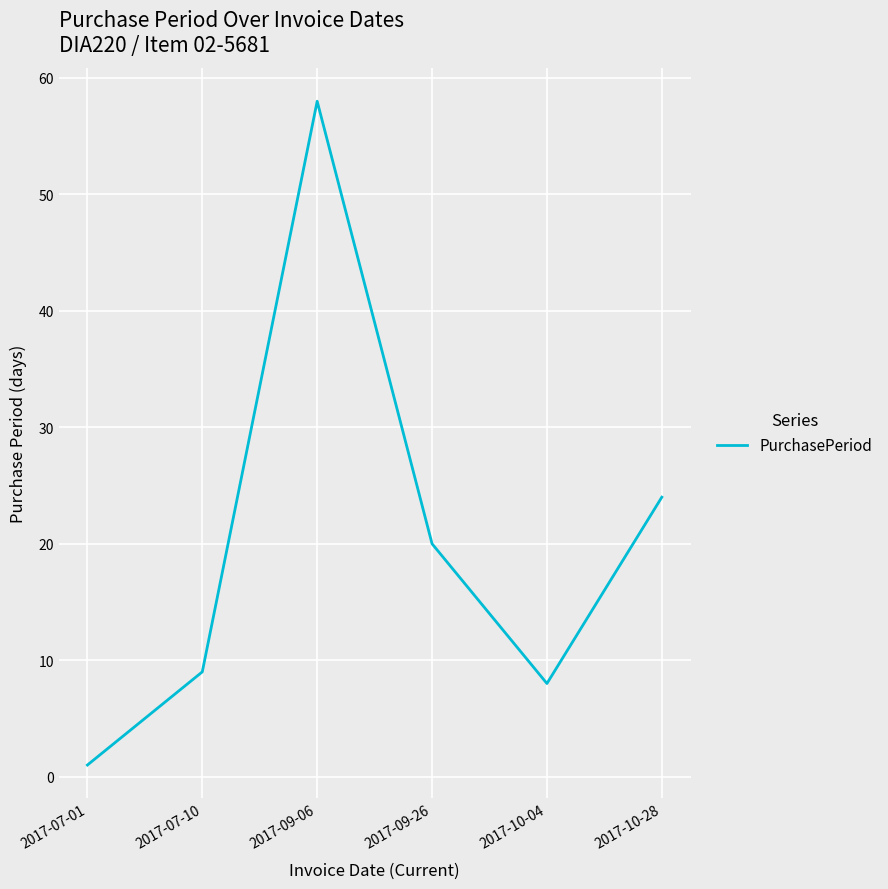

Count the number of data series in this chart.

1